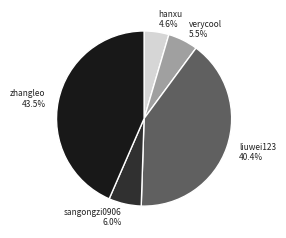

Which category has the biggest portion of the pie?

zhangleo